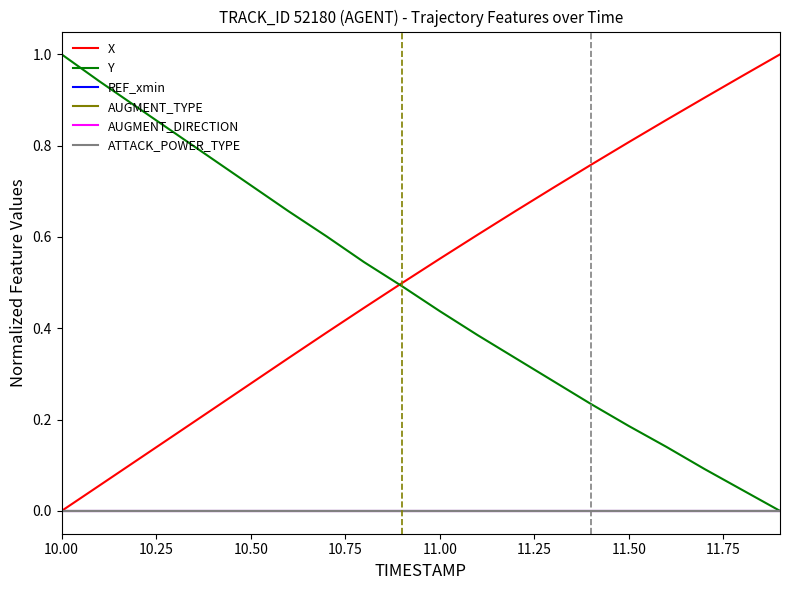

True or false: ATTACK_POWER_TYPE and X cross at least once.

False